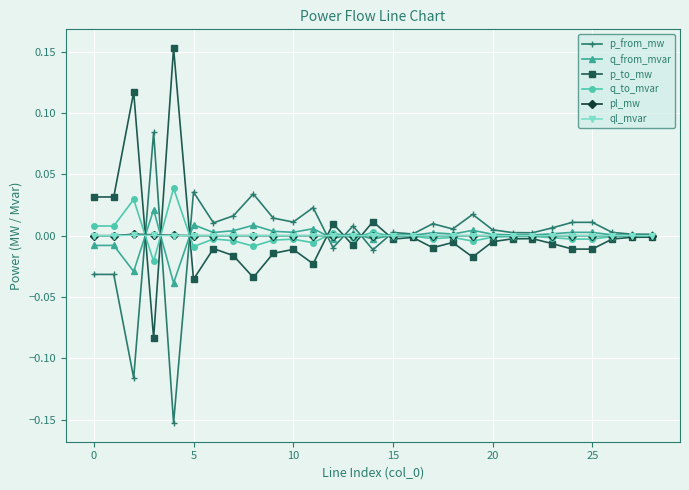

How many series are shown in this chart?

6